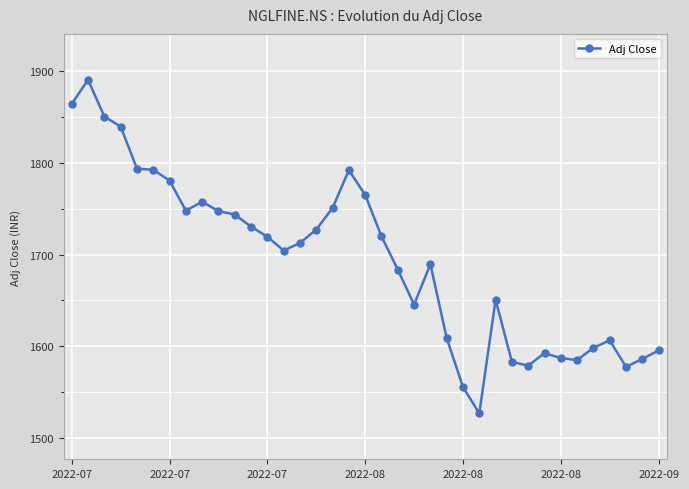

What is the difference between the maximum and minimum values?

363.7